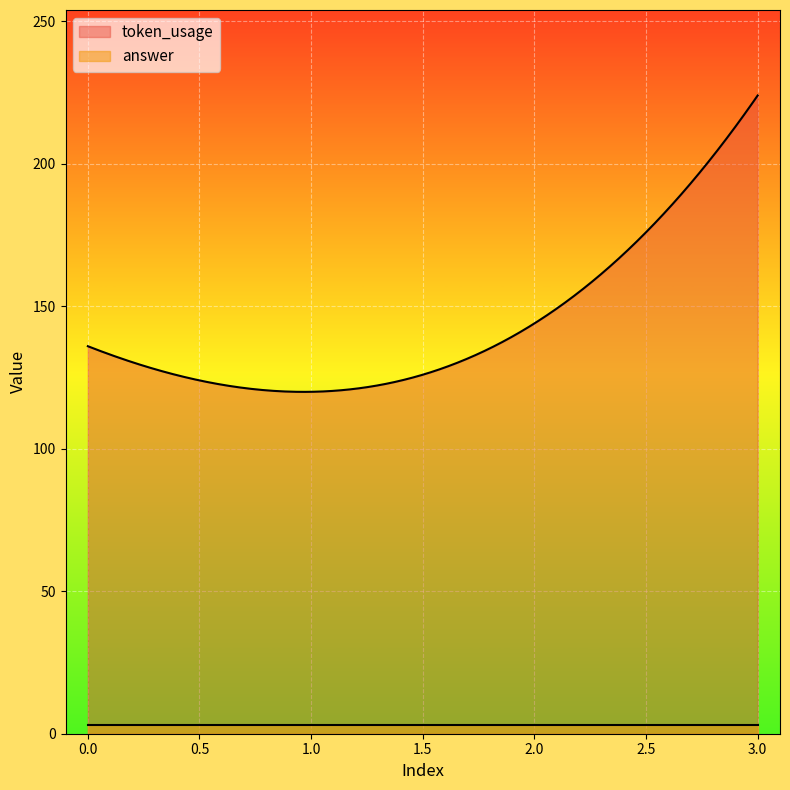

How many lines are shown in the chart?

2